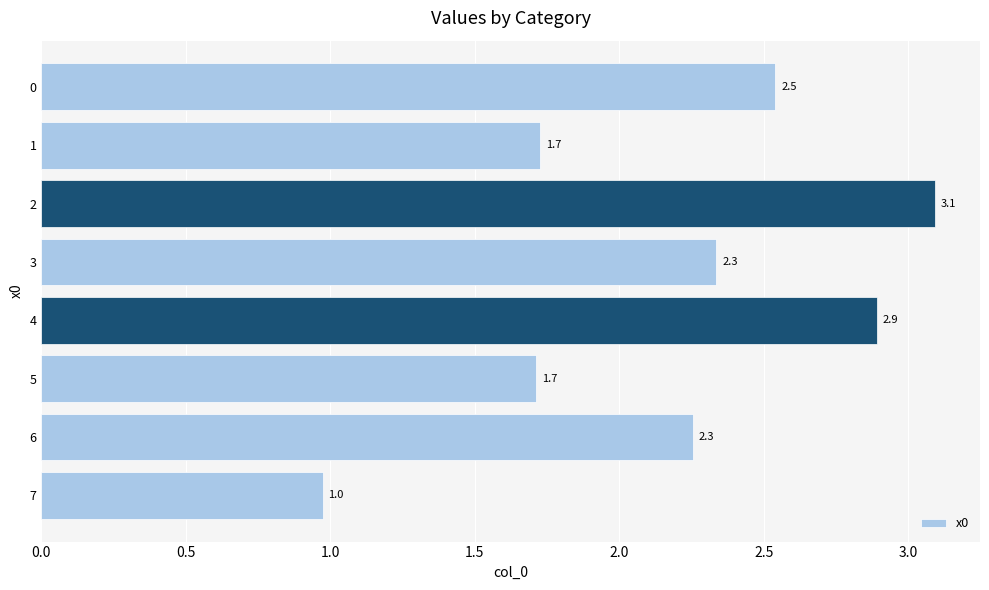

What is the value of the 7th bar from the top?

2.3